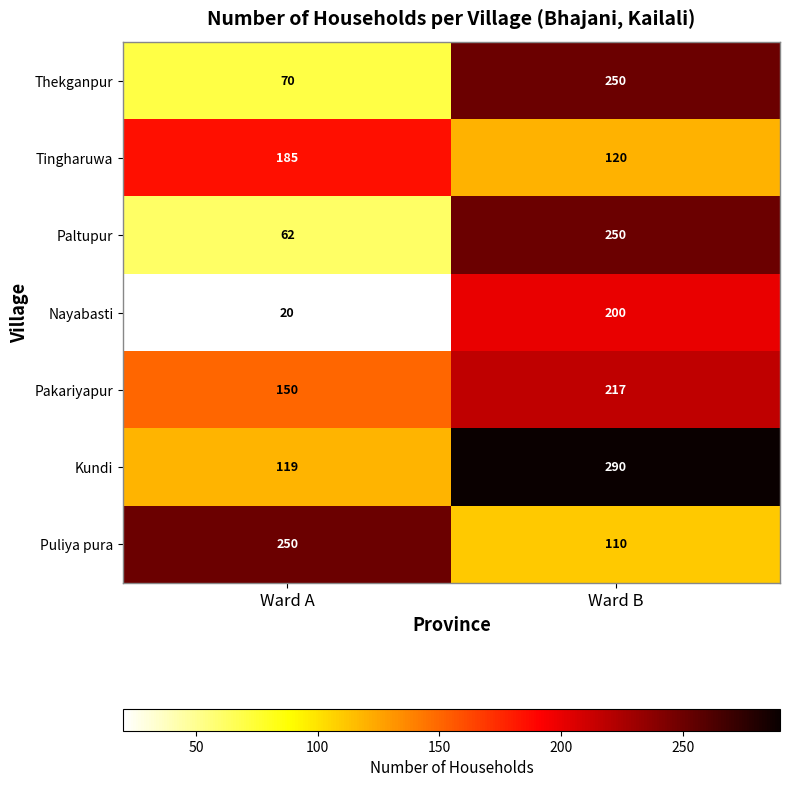

What is the difference between the Thekganpur values at Ward B and Ward A?

180